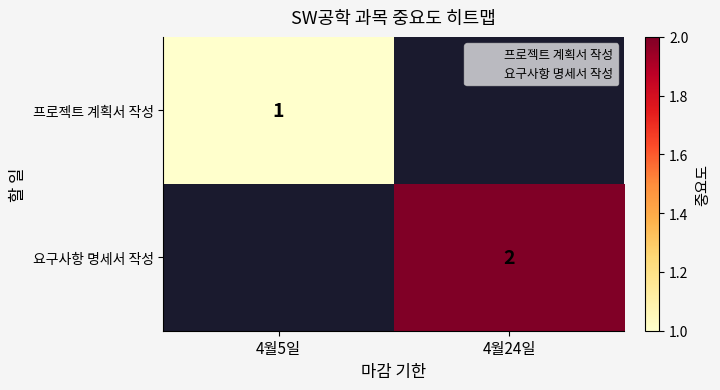

What is the minimum value shown in the chart?

1.0